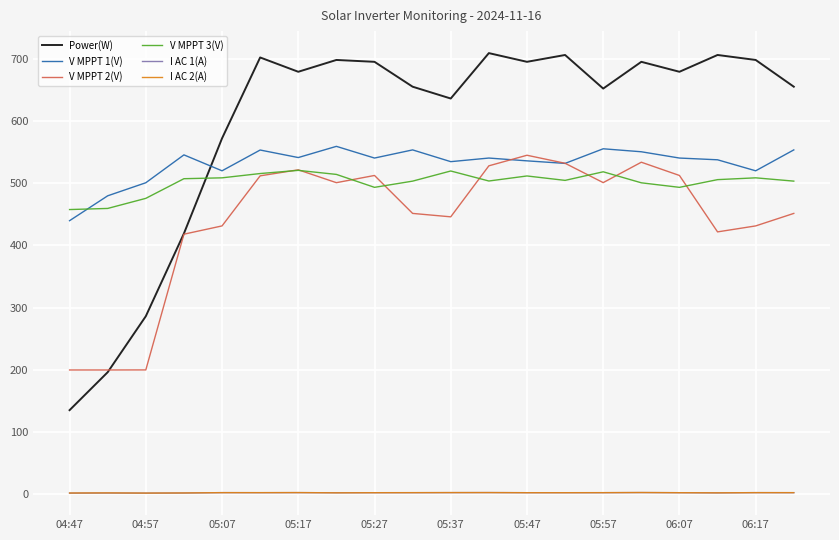

True or false: Power(W) and I AC 2(A) intersect in this chart.

False